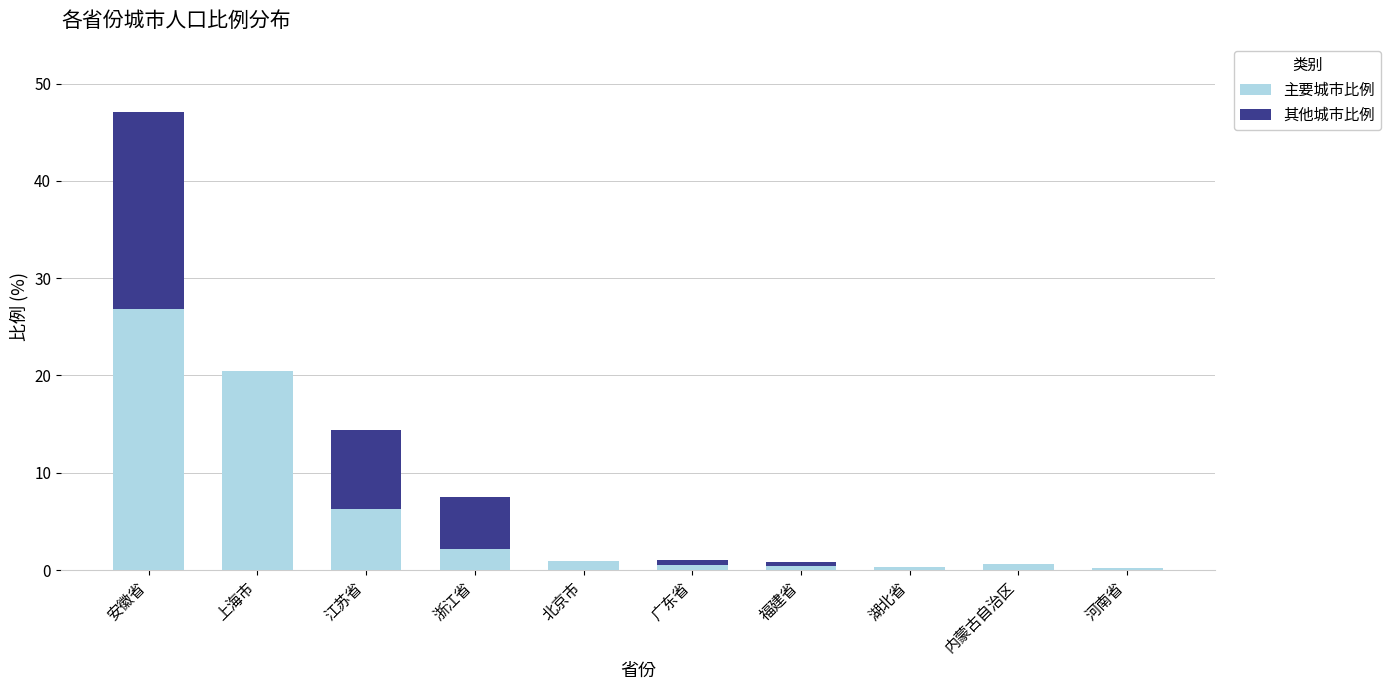

At which category is the sum across all series the highest?

安徽省